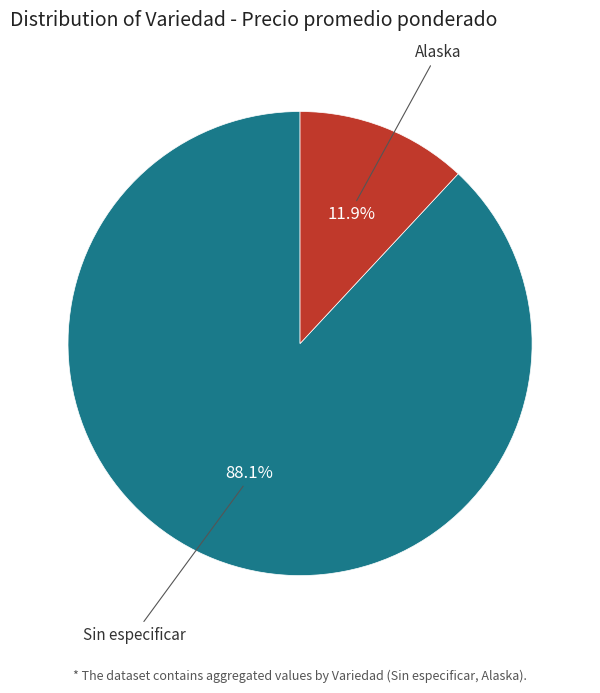

Is there a majority slice in this chart?

Yes